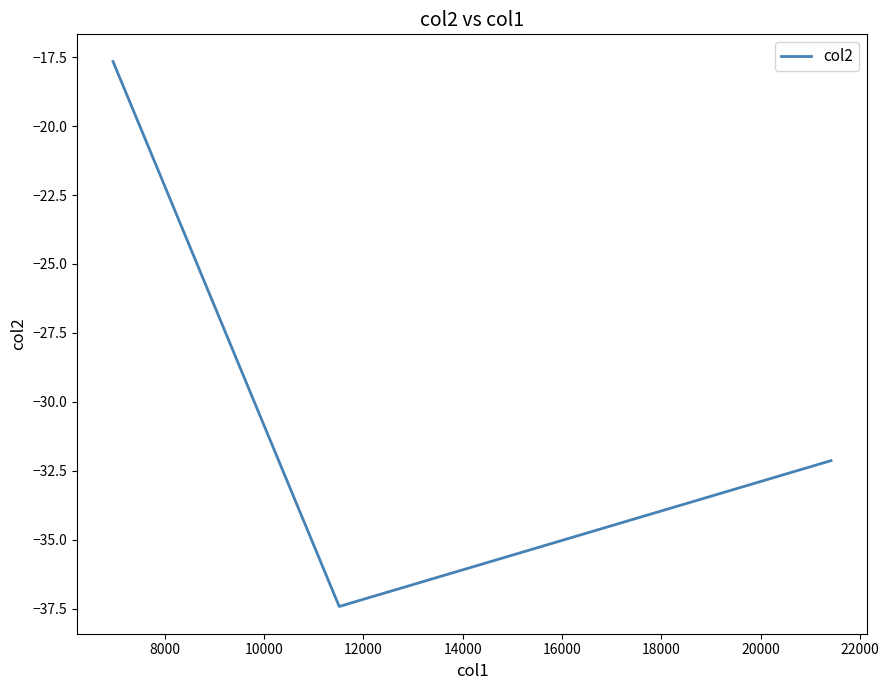

What is the sum of all values?

-87.2